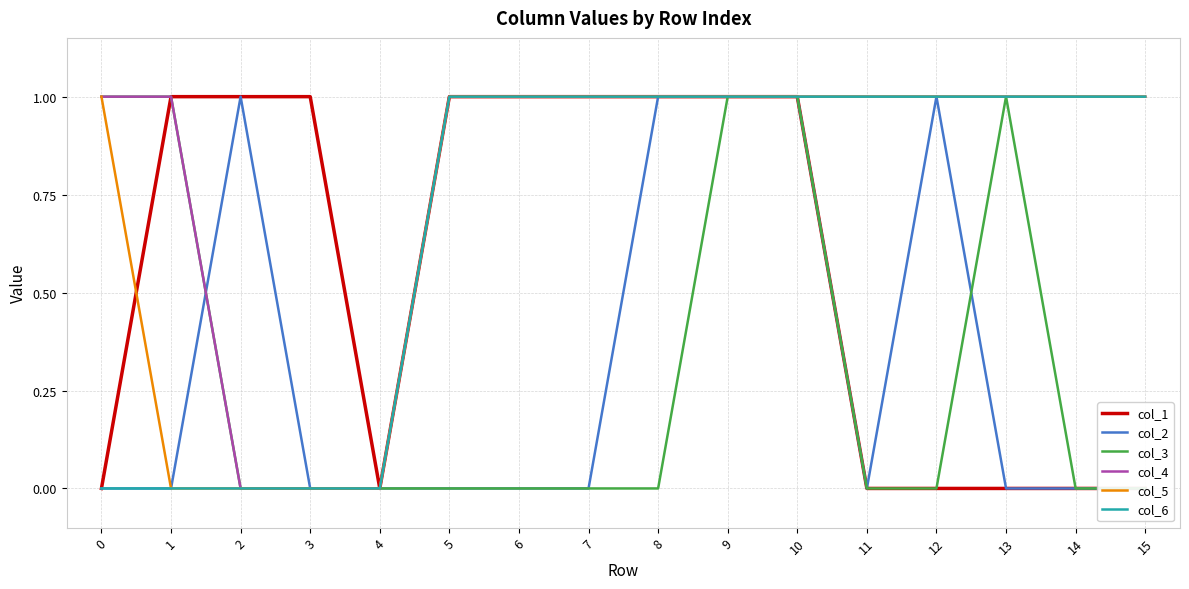

How many lines are shown in the chart?

6